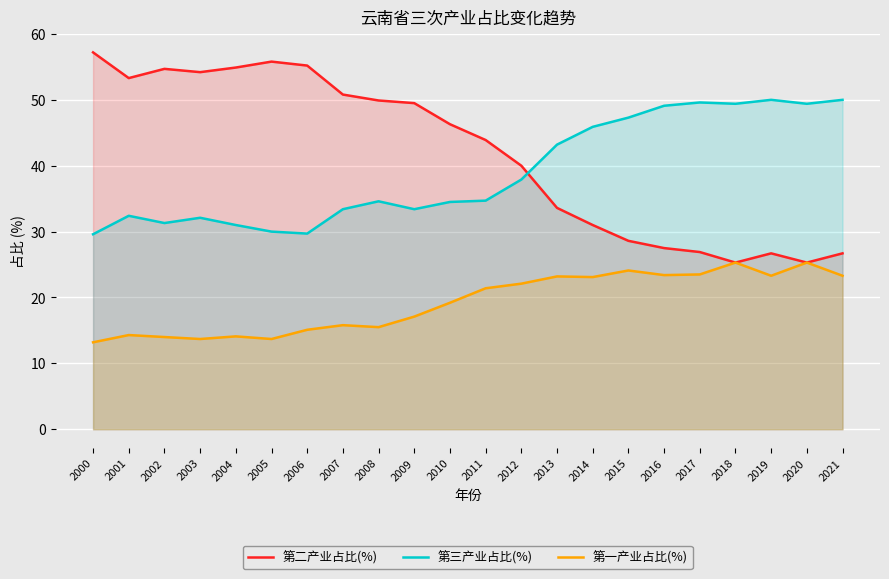

The 第一产业占比(%) series shows 25.3 at 2018. True or false?

True